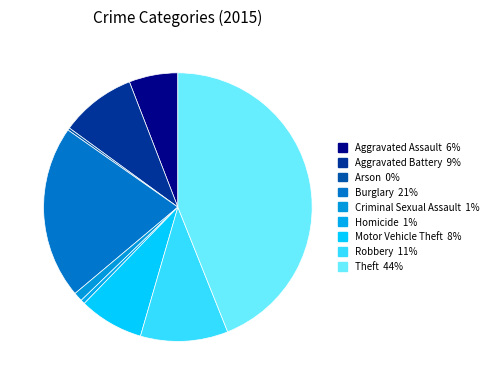

How many segments does this pie chart have?

9